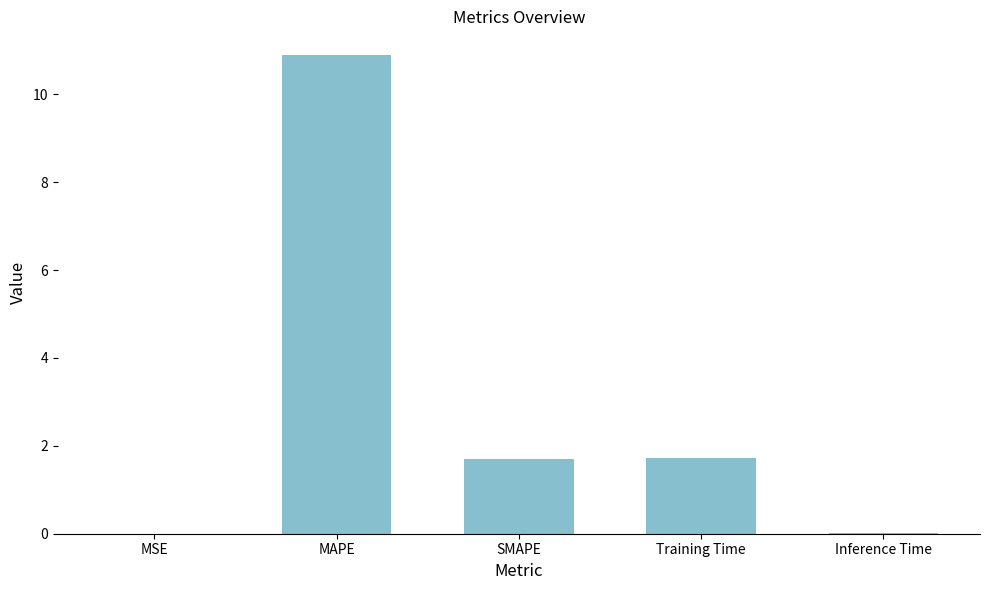

Where does the data first go above 1?

MAPE